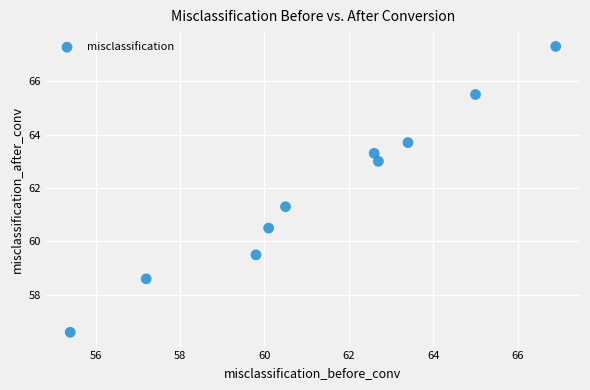

What is the average Y value?

61.9